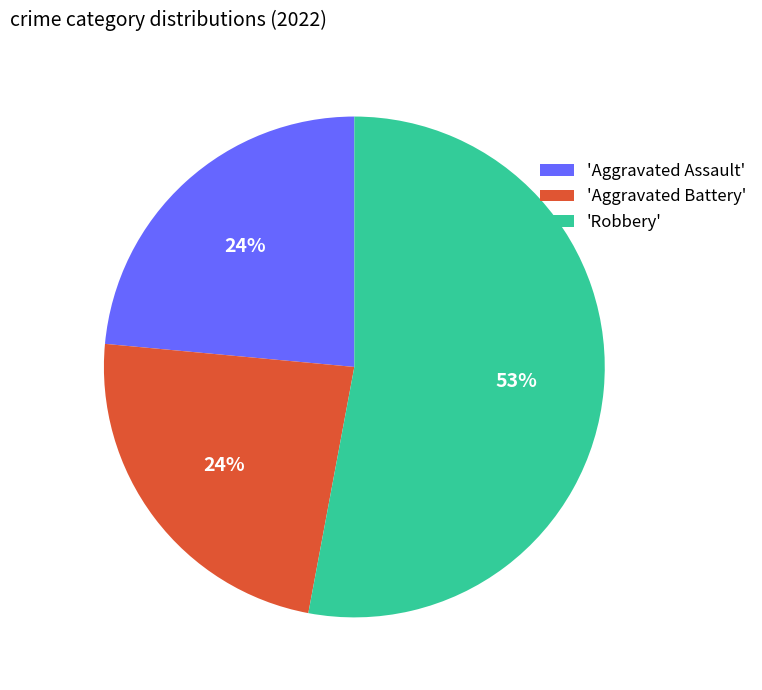

Which has a higher value, 'Robbery' or 'Aggravated Assault'?

'Robbery'